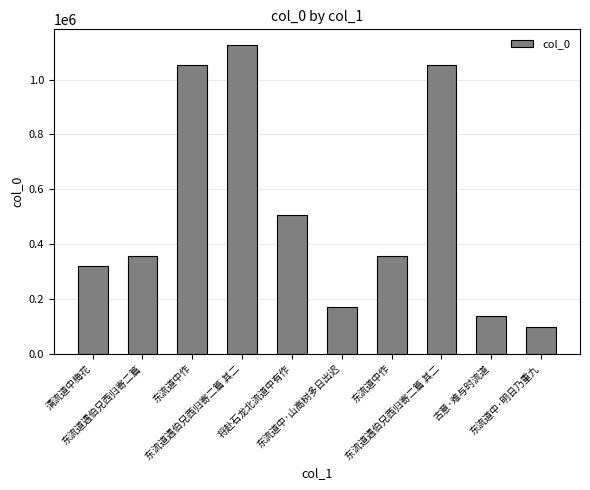

Reading left to right, extract all data points from this chart.

318084	354655	1052218	1127467	504987	171073	355611	1052212	135794	95775